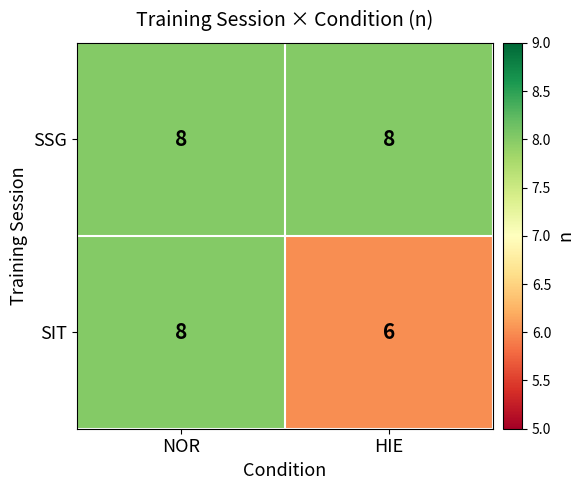

What is the lowest value of the SIT series?

6